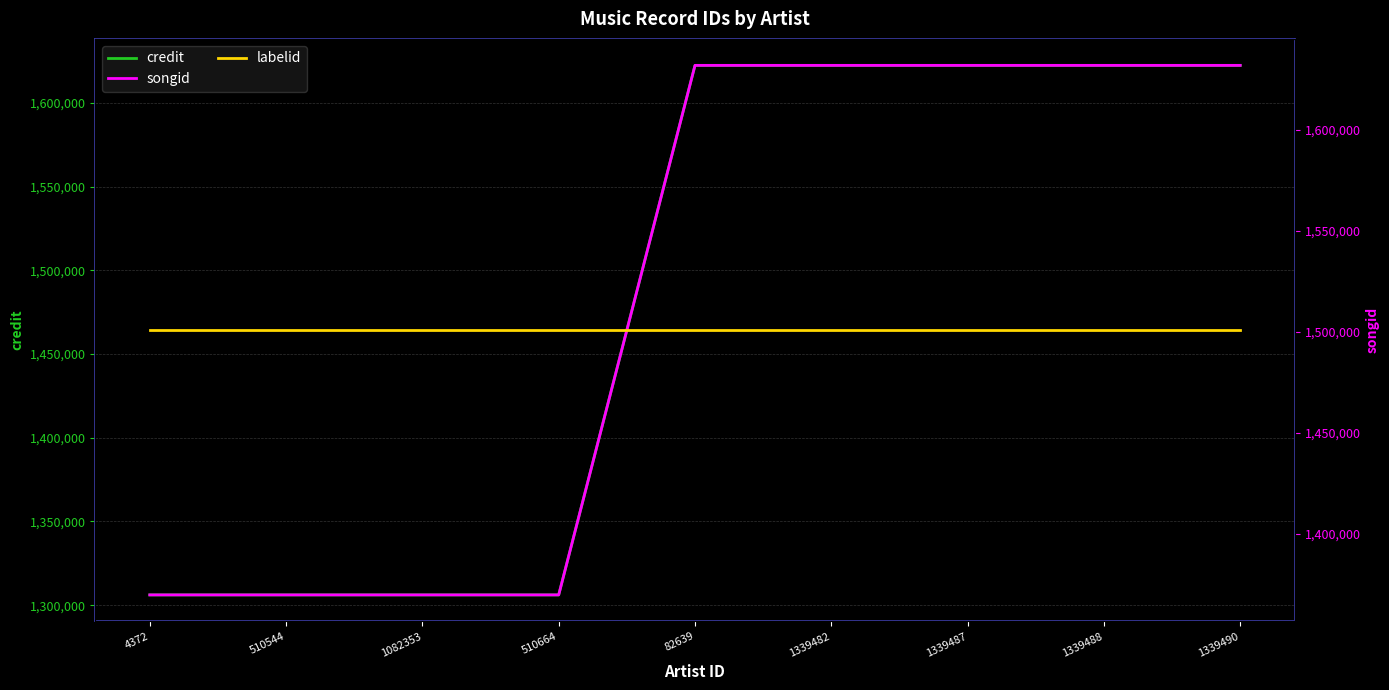

At how many categories does at least one series exceed 809710?

9